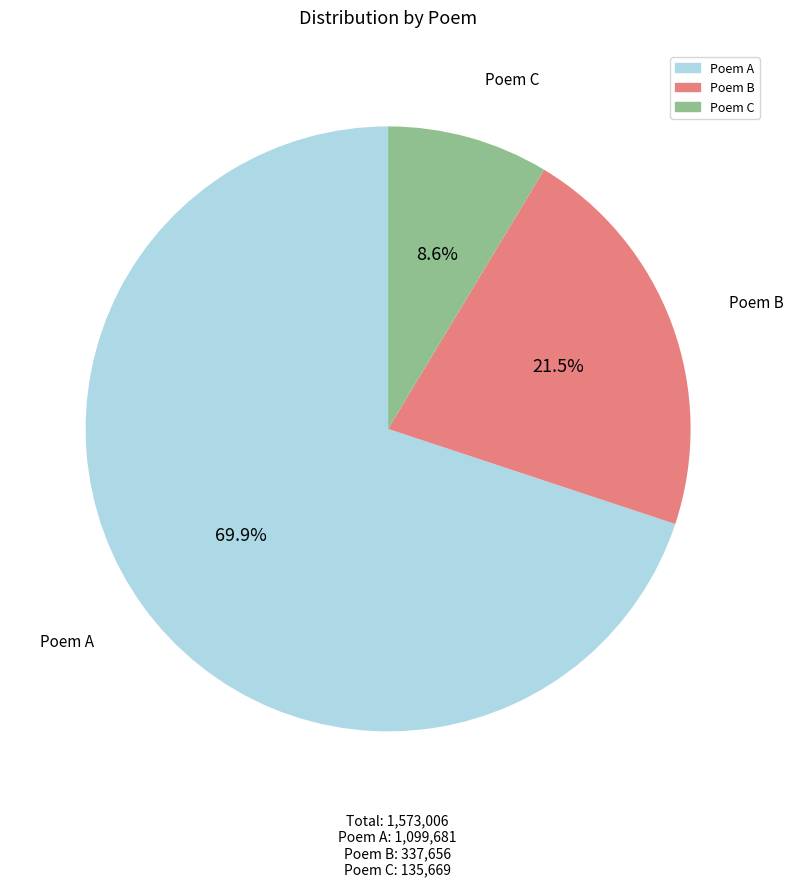

Is there any slice that represents more than half of the pie?

Yes